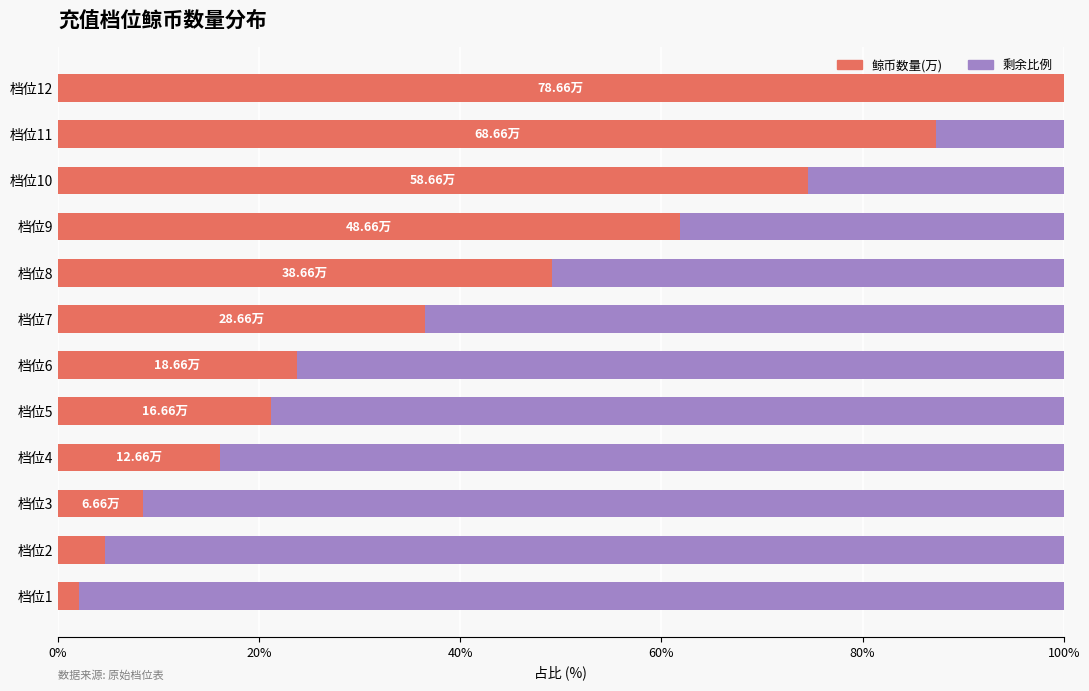

What is the total value across all series at 档位1?

100.0